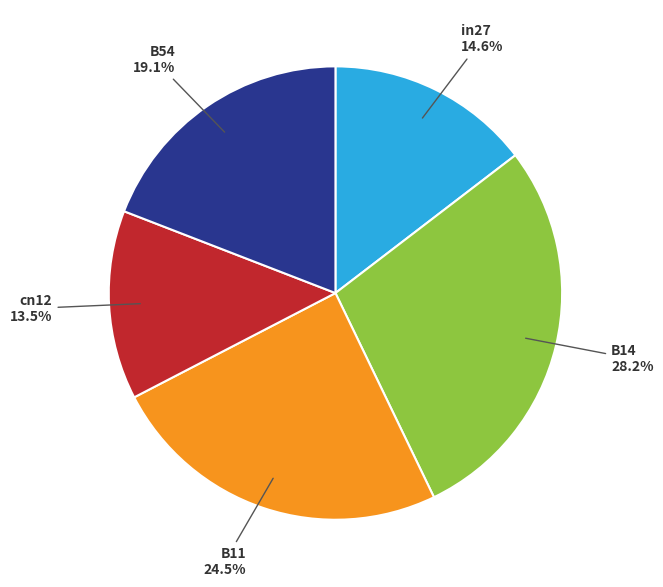

How much of the chart is everything except cn12?

86.5%